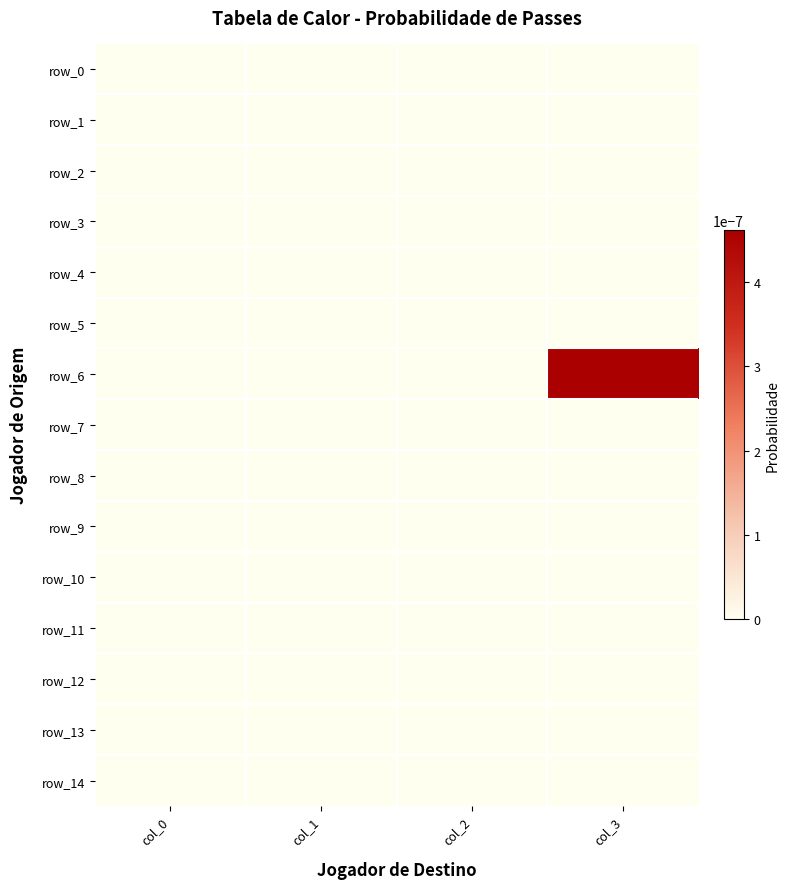

At how many categories does at least one series exceed 0?

1